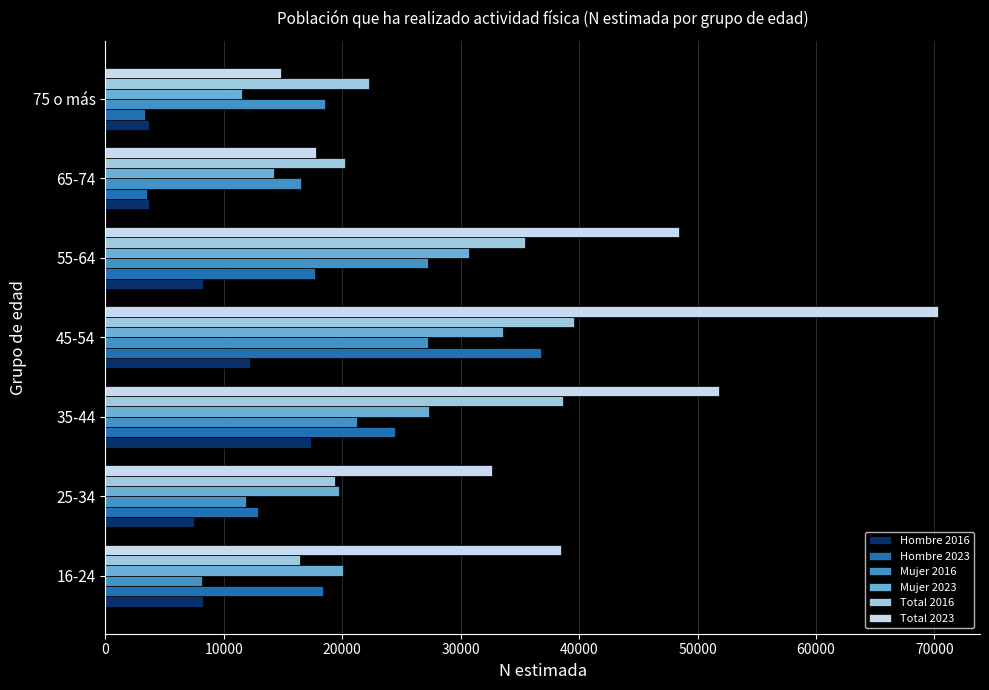

At which label does Hombre 2016 reach its peak?

35-44